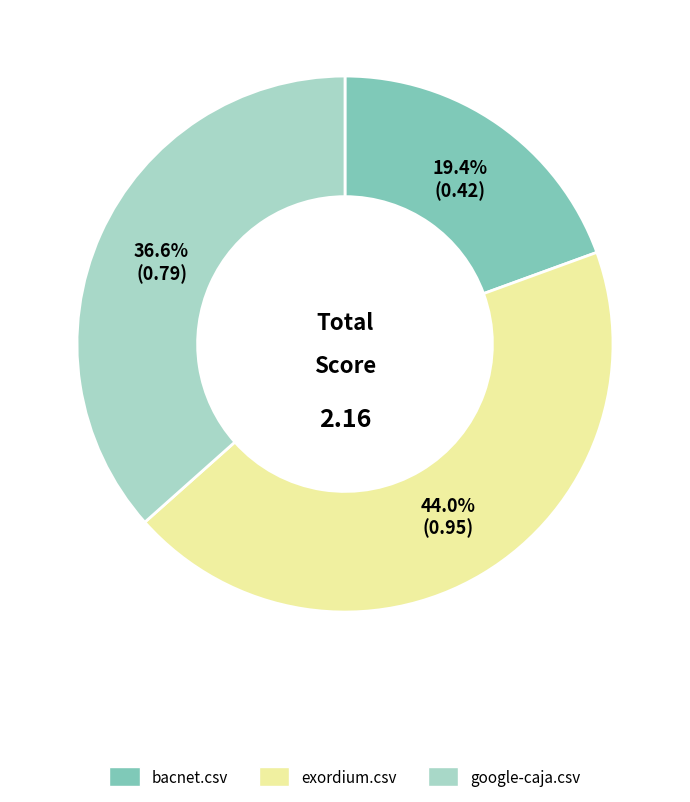

Which category has the biggest portion of the pie?

exordium.csv